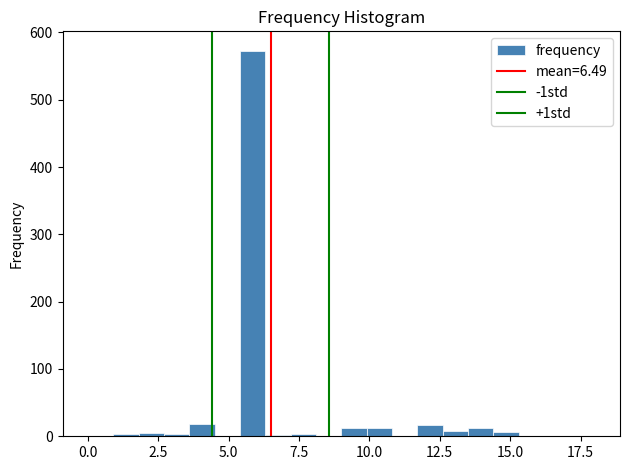

Read against the x-axis, roughly where is the centre of the tallest bar?

6.0